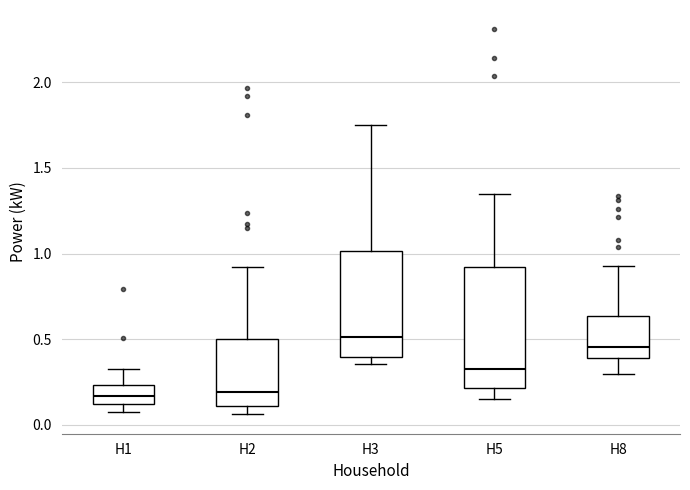

Where is the upper edge of the box for H8 on the y-axis? The values are not printed on the chart, so give them approximately, as read against the axis.

0.65